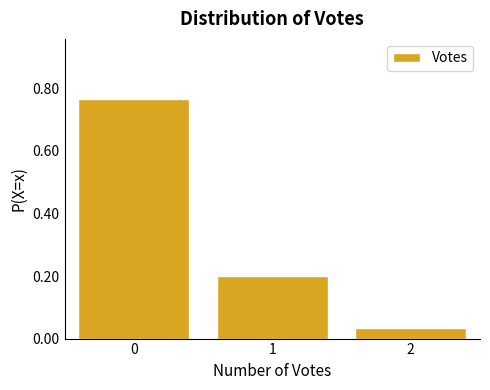

What is the change in value from 0 to 2?

-0.7